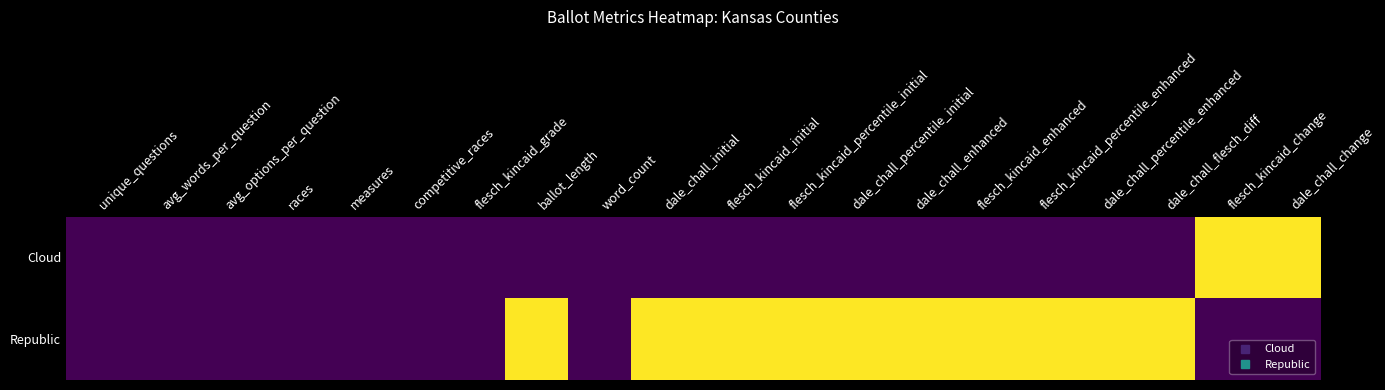

What is the greatest value displayed?

1